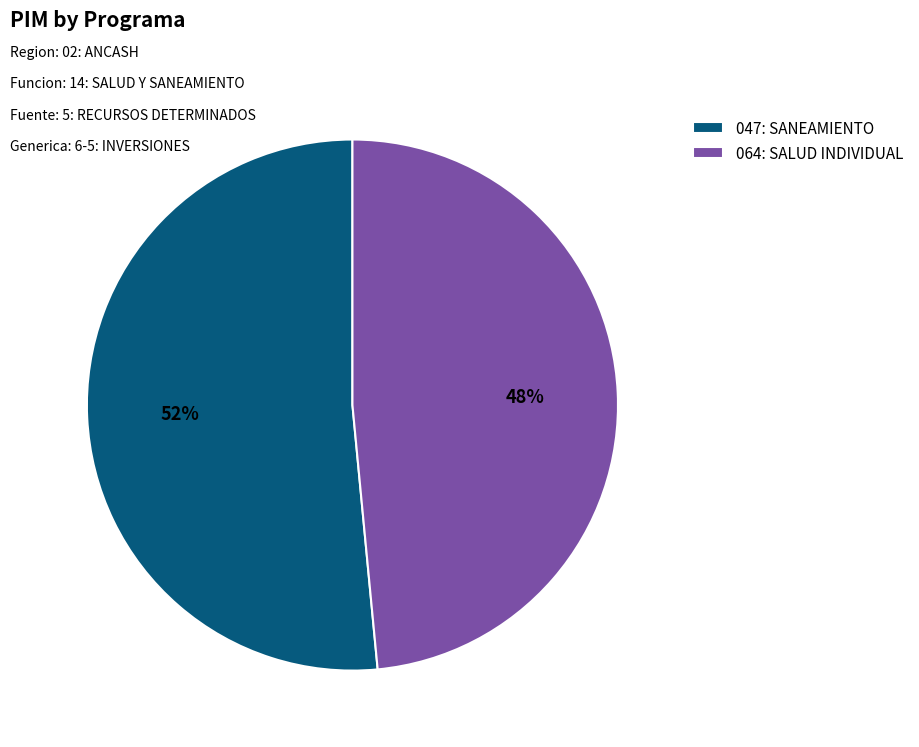

The 047: SANEAMIENTO slice represents 52% of the pie. True or false?

True